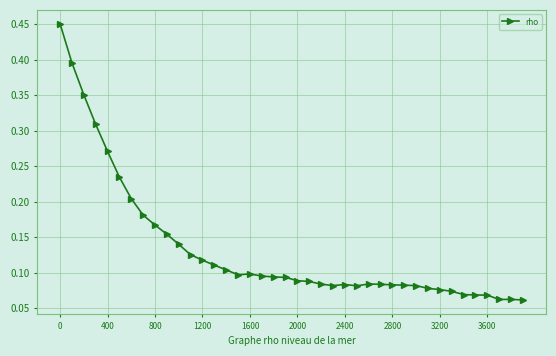

What is the sum of all values?

5.3